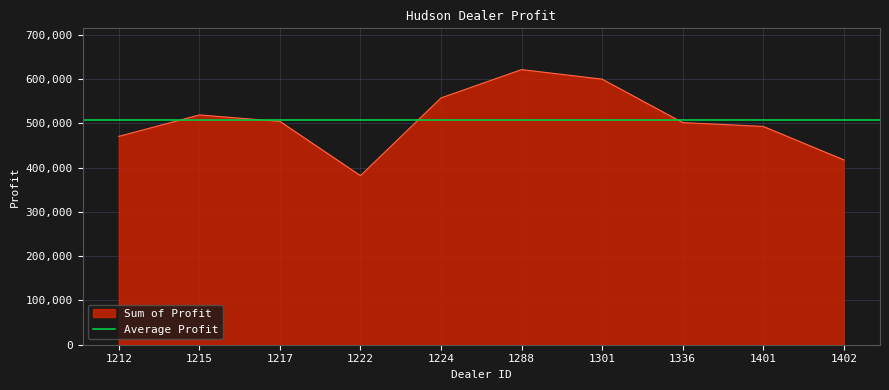

How many values are below 504217?

5